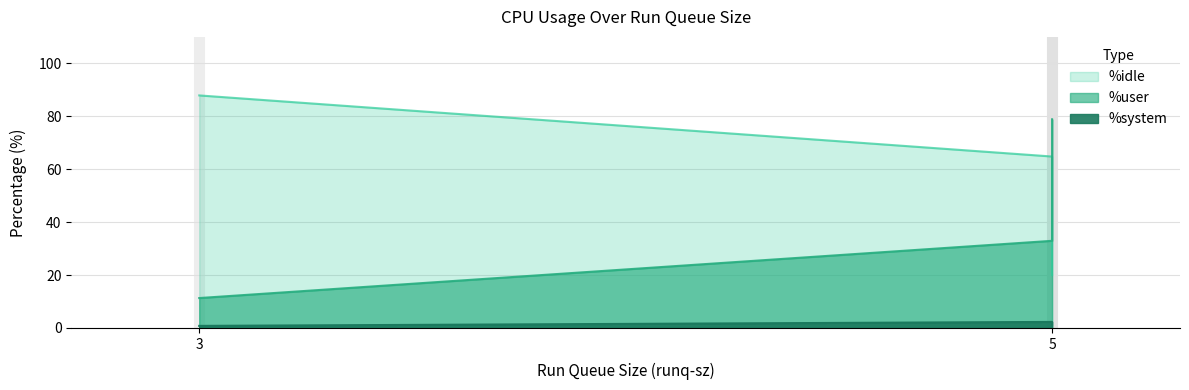

What is the maximum value for %user?

78.9